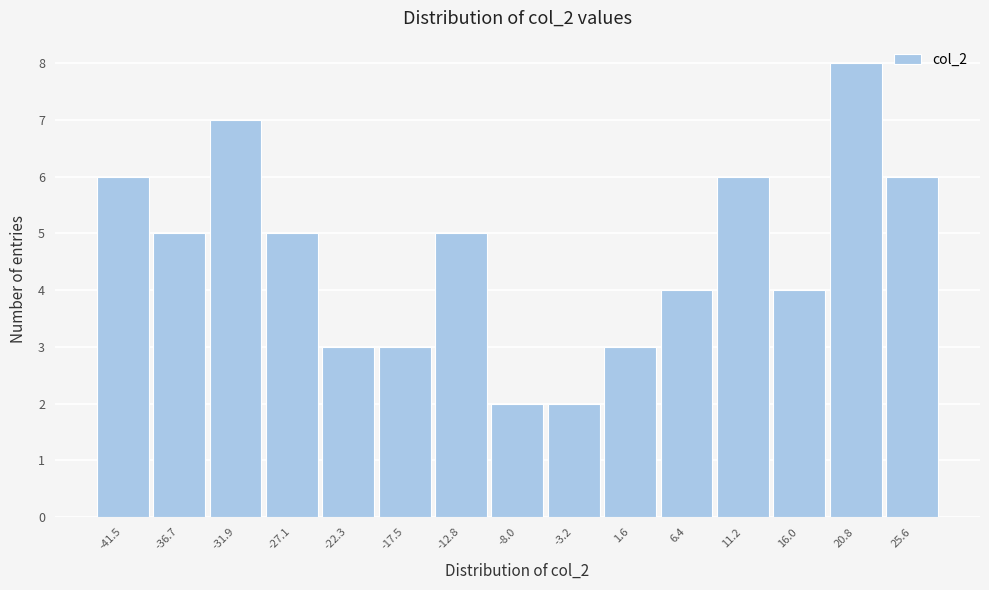

Reading left to right, list all the values displayed in this chart.

6	5	7	5	3	3	5	2	2	3	4	6	4	8	6